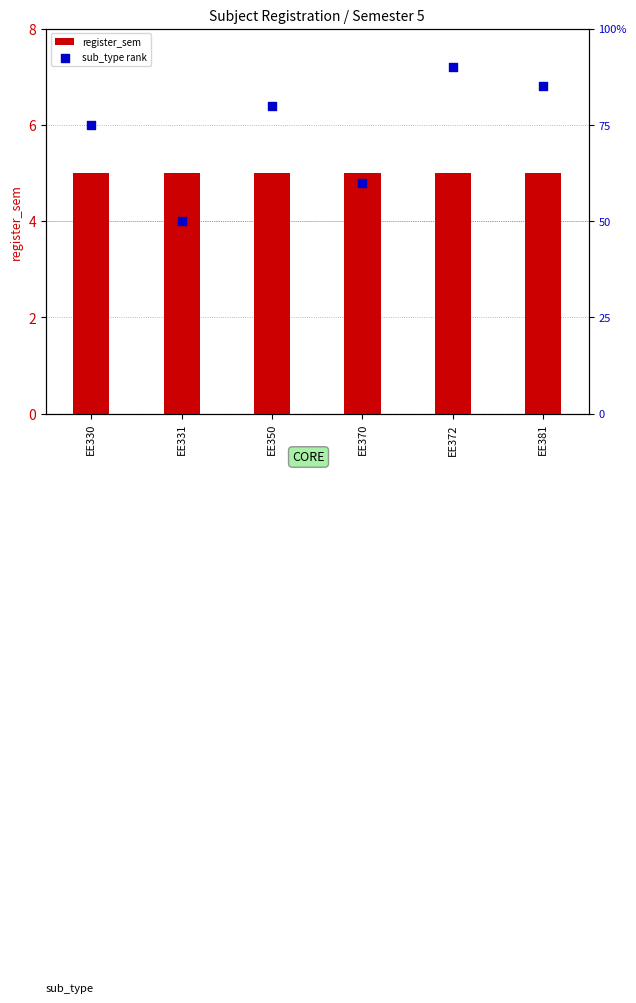

At how many categories does at least one series exceed 67?

4